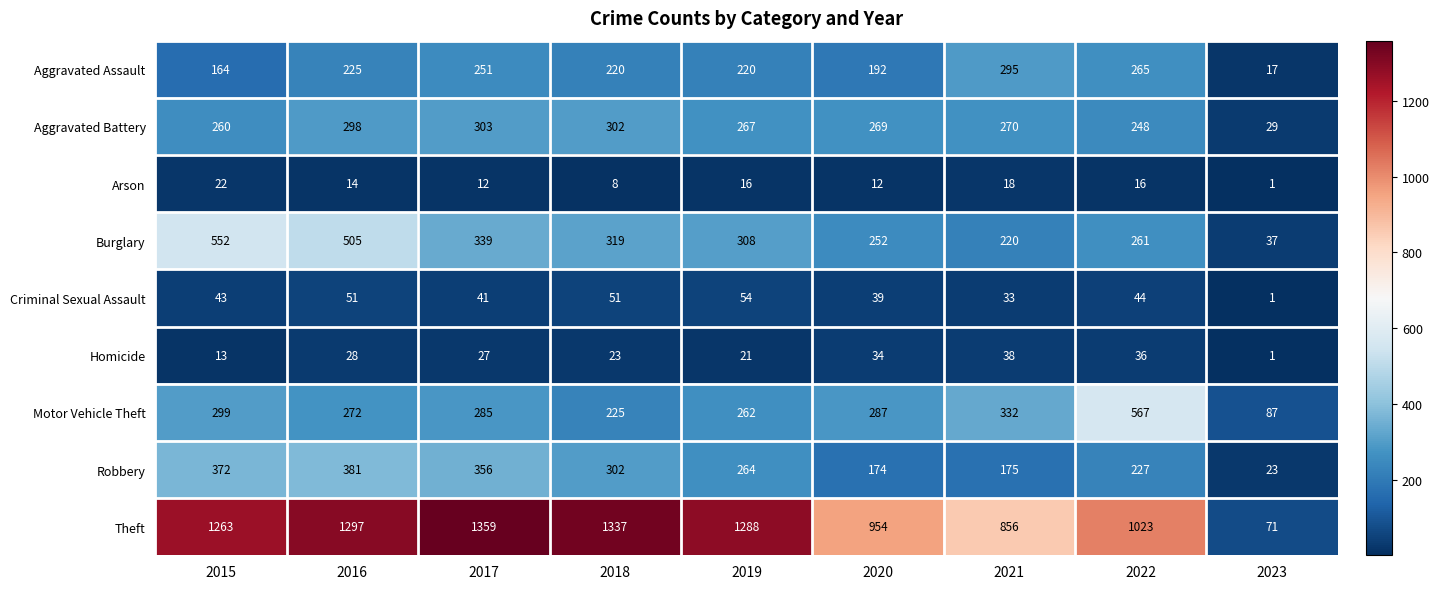

The value of Motor Vehicle Theft at 2015 is 299. True or false?

True